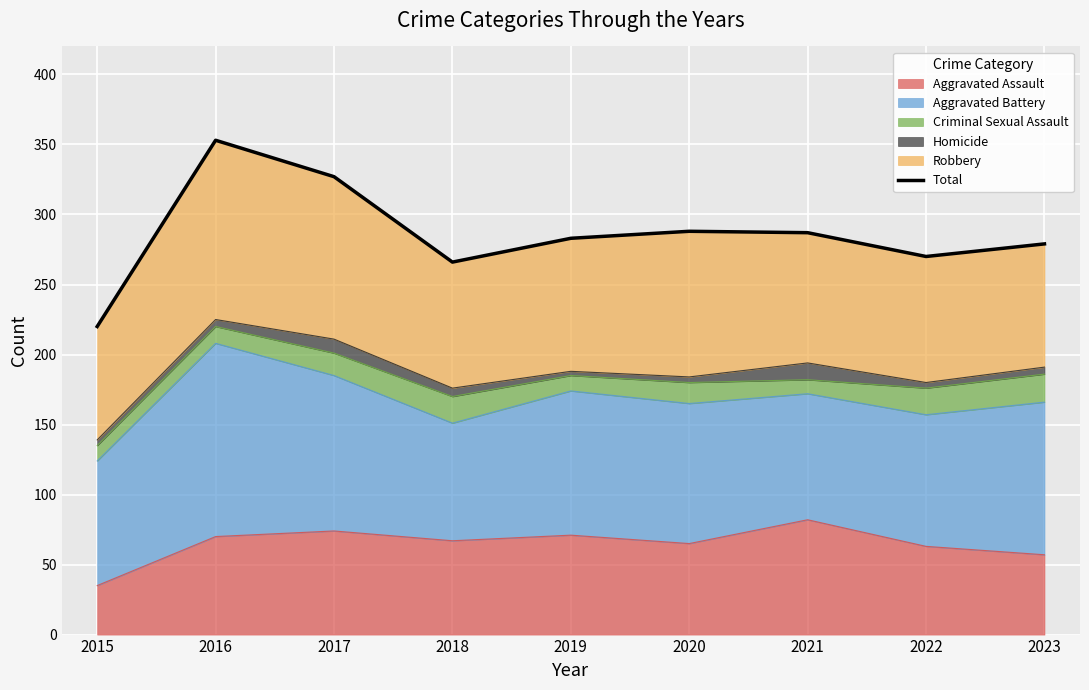

The value at 2021 is 287. True or false?

True